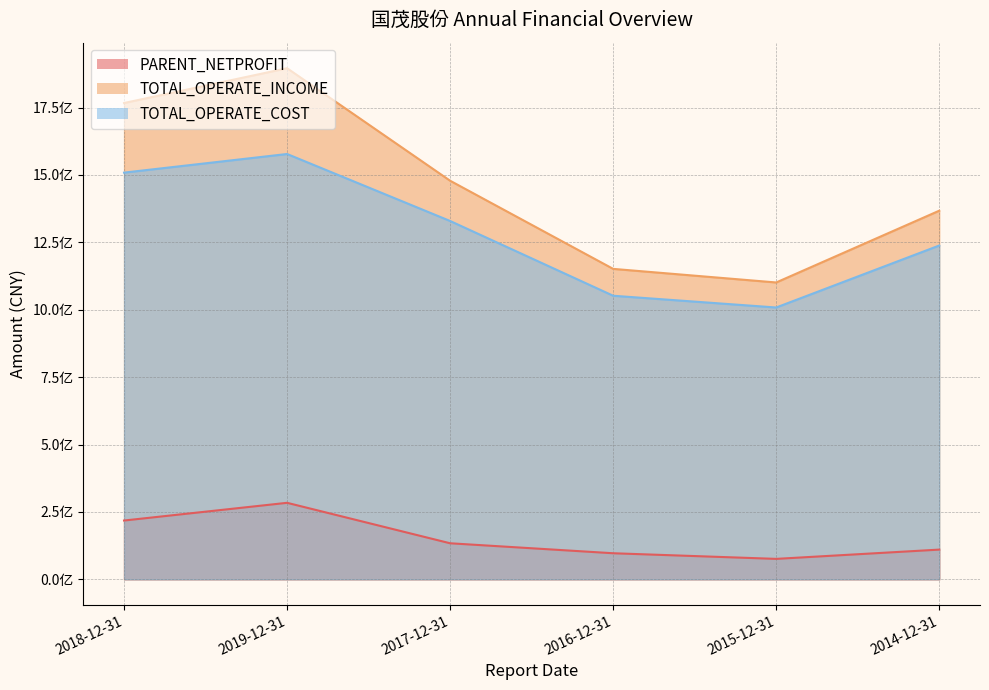

Reading left to right, what are all the values shown in this chart?

PARENT_NETPROFIT: 218051535.3	283759082.8	133678547.0	96681467.1	75781182.8	110184581.8
TOTAL_OPERATE_INCOME: 1766631836.7	1895725969.1	1478407039.5	1151454654.0	1101046293.4	1367265313.2
TOTAL_OPERATE_COST: 1508491668.0	1577558918.4	1329091125.4	1051816217.9	1008219355.1	1238124345.7